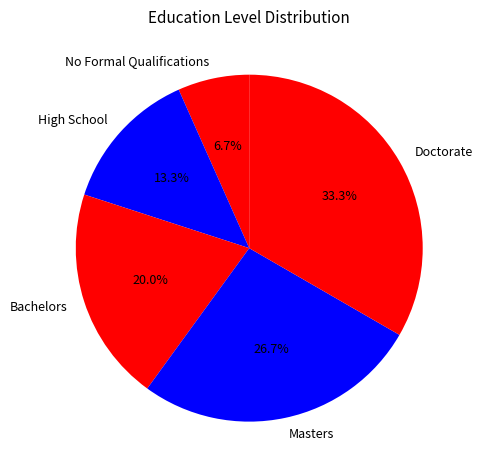

The Masters slice represents 20% of the pie. True or false?

False